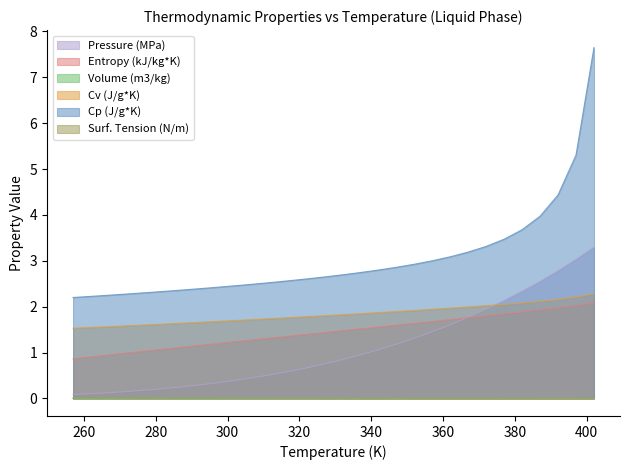

The Cp (J/g*K) series shows 2.9 at 347. True or false?

True